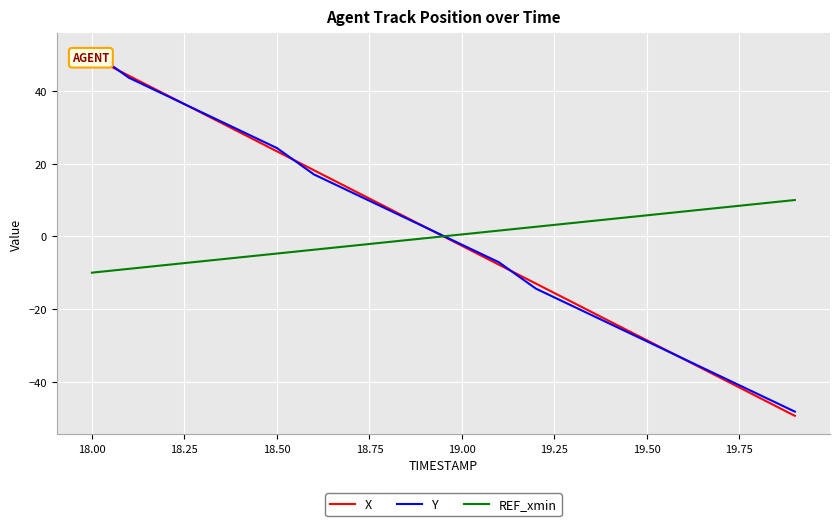

Does the chart display data point markers on the line(s)?

No